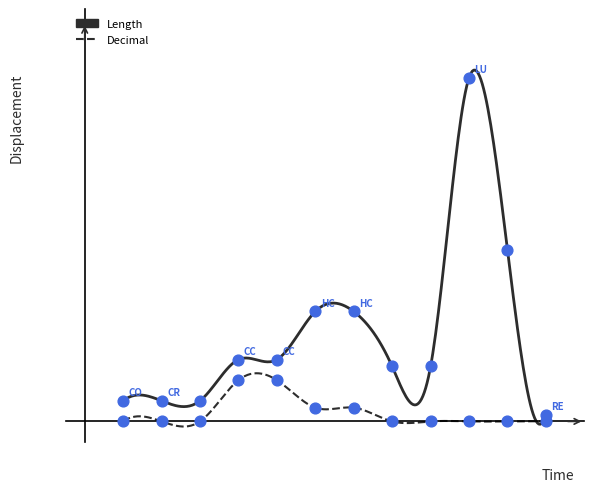

Approximately how many times larger is the value at COUNTRY_CODE compared to HC_RATE_PAYABLE?

0.2